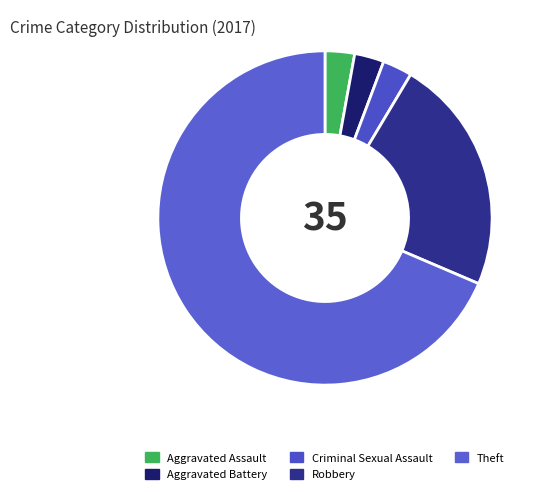

How many segments does this pie chart have?

5